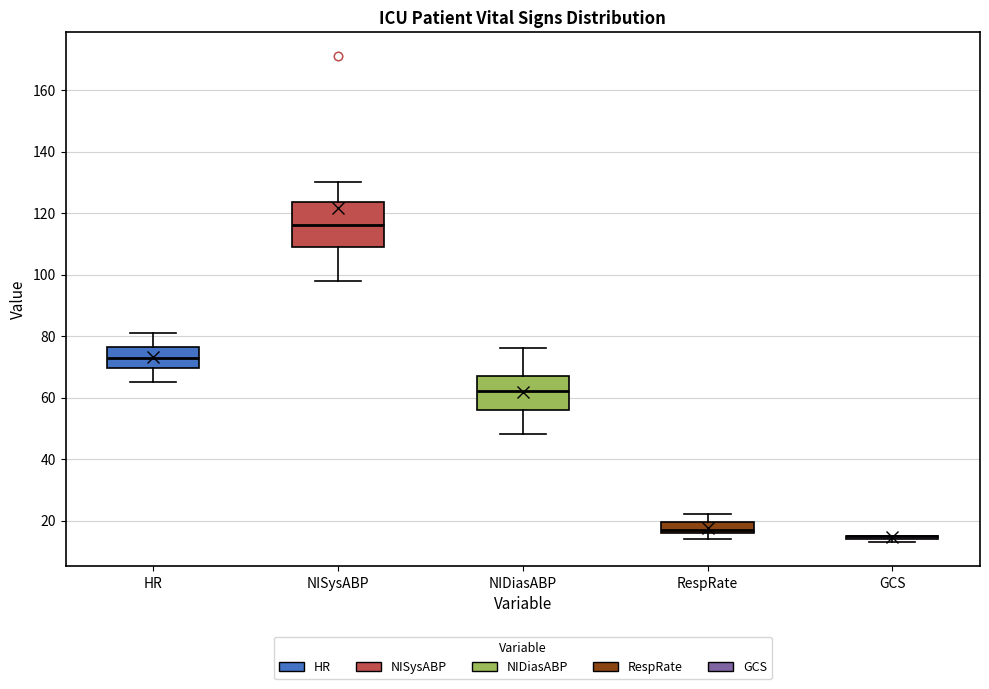

Which box is the tallest, from its lower edge to its upper edge?

NISysABP